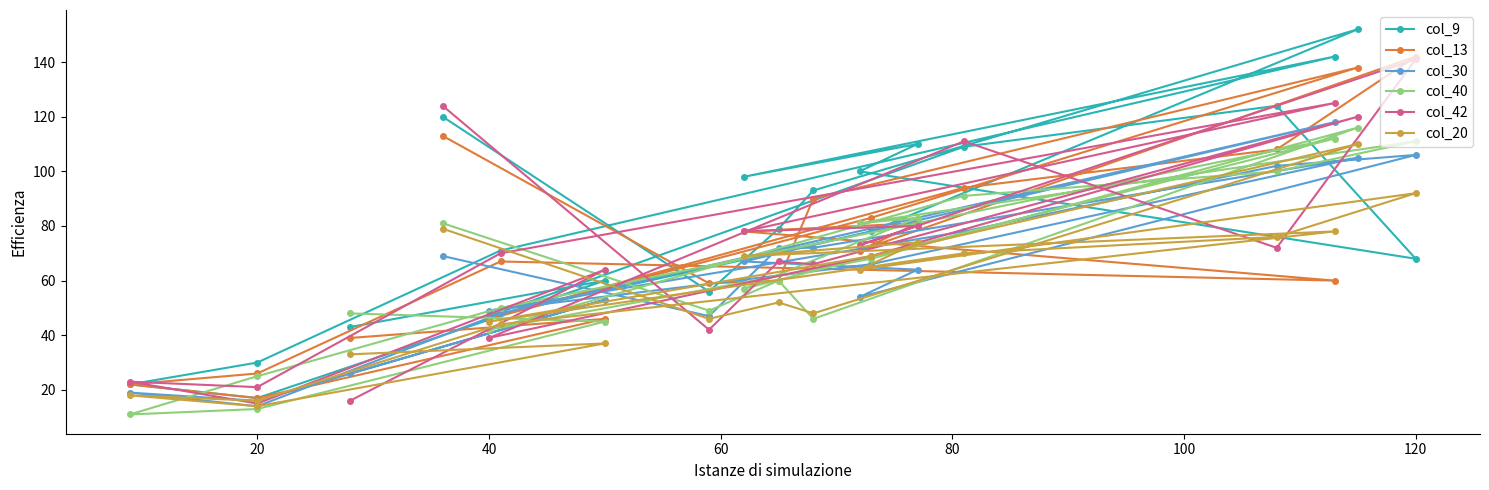

Reading right to left, list all the values displayed in this chart.

col_9: 43	60	17	22	30	71	142	98	110	100	68	124	109	47	78	152	93	79	56	120
col_13: 39	46	17	22	26	67	60	78	81	71	142	108	94	46	83	138	90	60	59	113
col_30: 26	53	16	19	14	48	118	67	64	54	106	102	78	49	66	105	72	72	47	69
col_40: 48	45	13	11	25	50	112	57	83	81	111	100	91	42	68	116	46	60	49	81
col_42: 16	64	15	23	21	70	125	78	80	73	141	72	111	39	69	120	66	67	42	124
col_20: 33	37	14	18	16	44	78	69	74	64	92	76	70	45	69	110	48	52	46	79